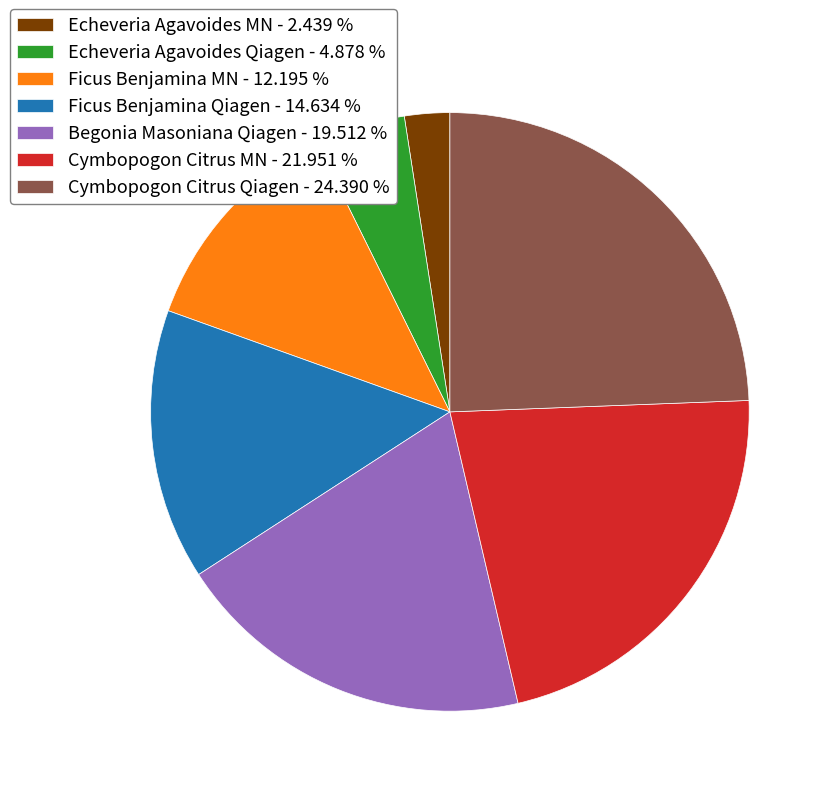

The Echeveria Agavoides Qiagen slice represents 14% of the pie. True or false?

False